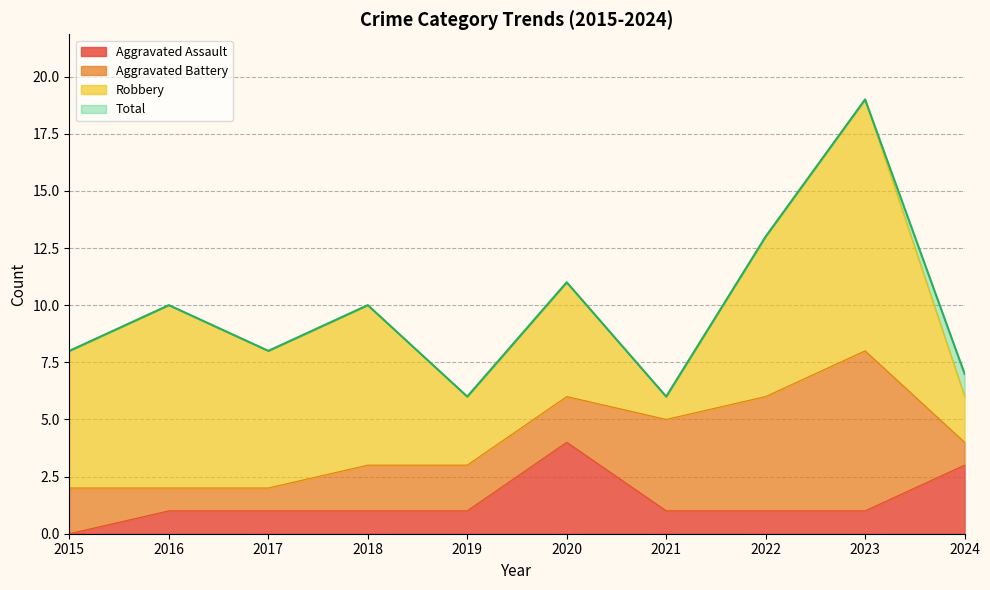

Is it true that Aggravated Assault equals 1 at 2017?

True